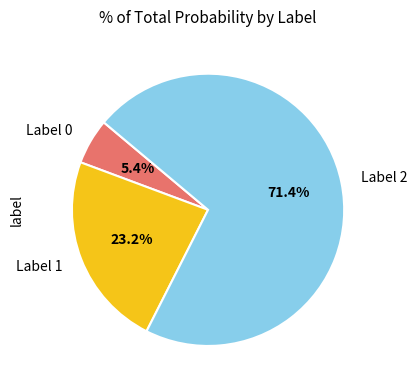

Which category accounts for the majority?

Label 2